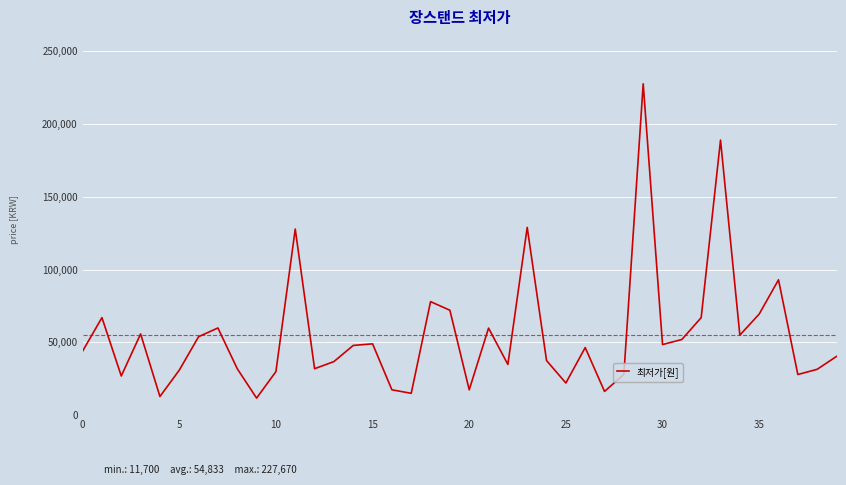

What is the difference between the maximum and minimum values?

215970